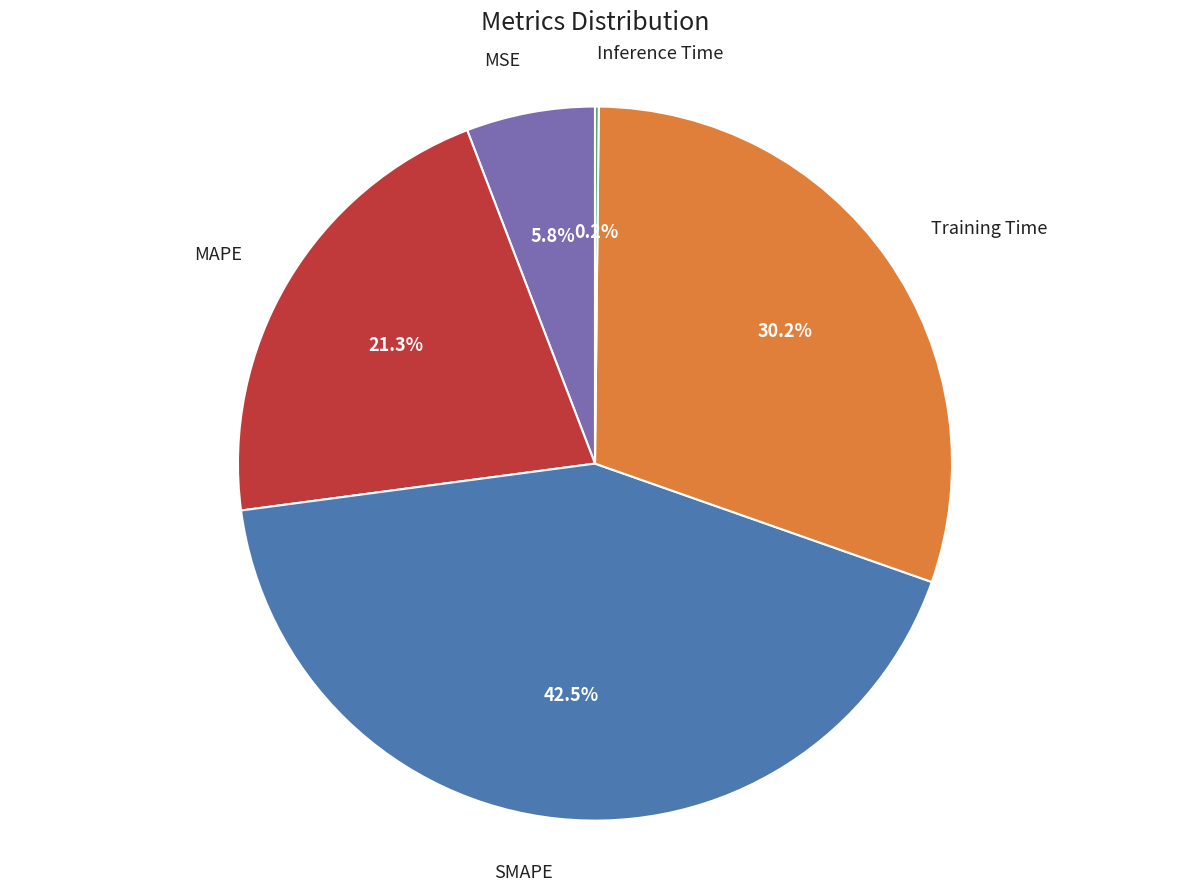

Which category has the biggest portion of the pie?

SMAPE